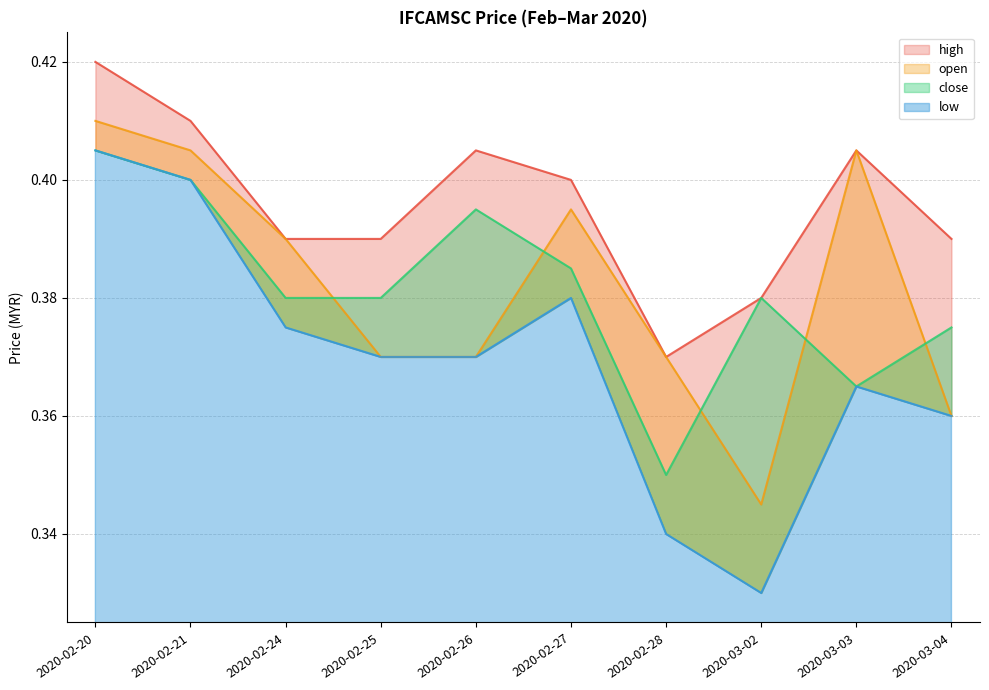

What is the average value of the high series?

0.4